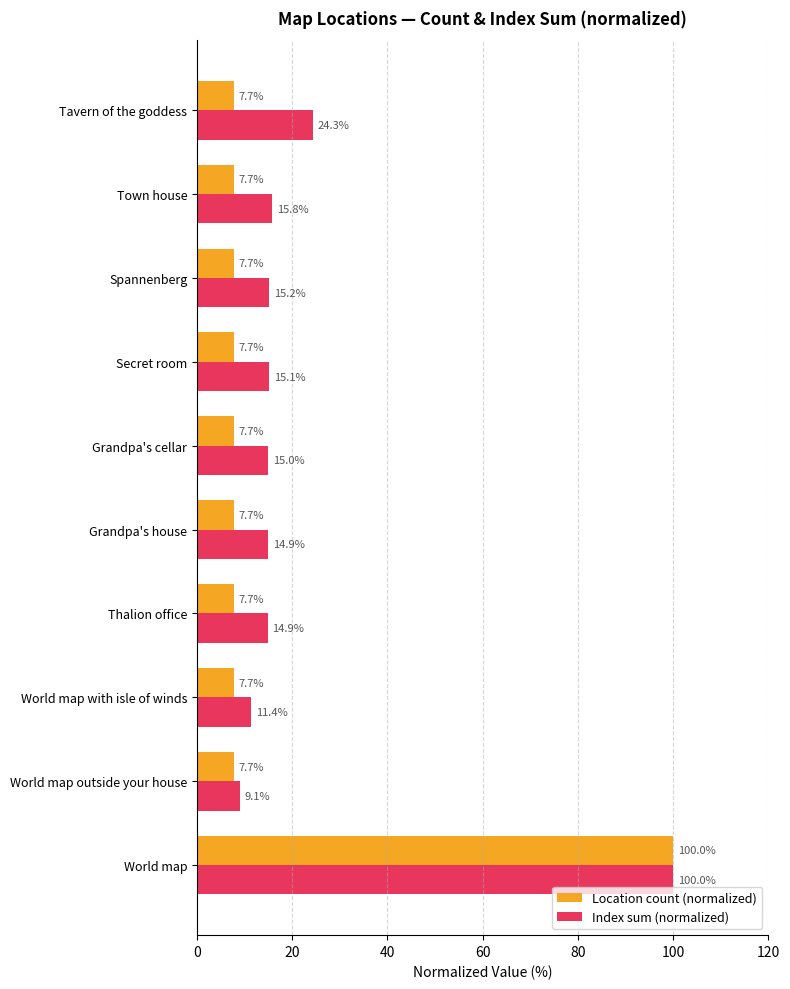

Which series has the largest total across all categories?

Index sum (normalized)